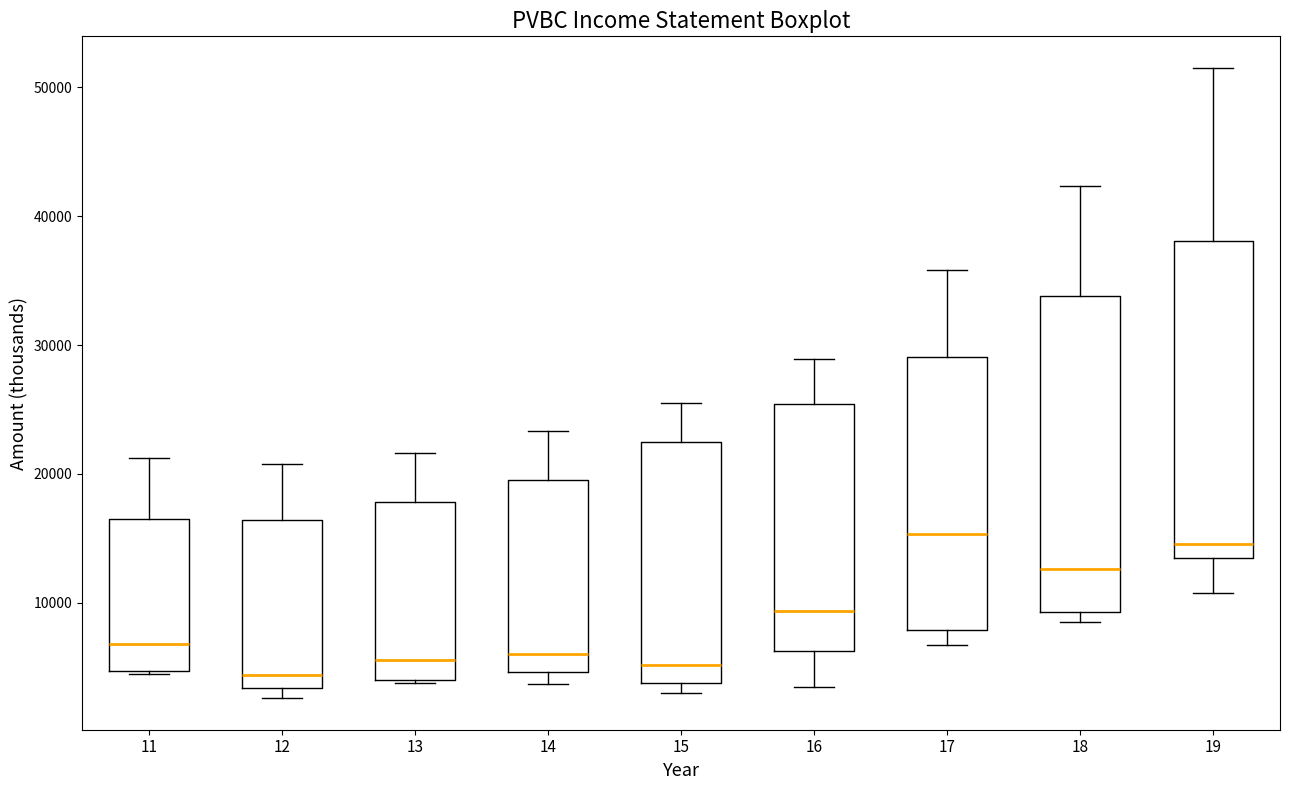

Where does the median line of the box at x = 12 sit on the y-axis? The values are not printed on the chart, so give them approximately, as read against the axis.

4000